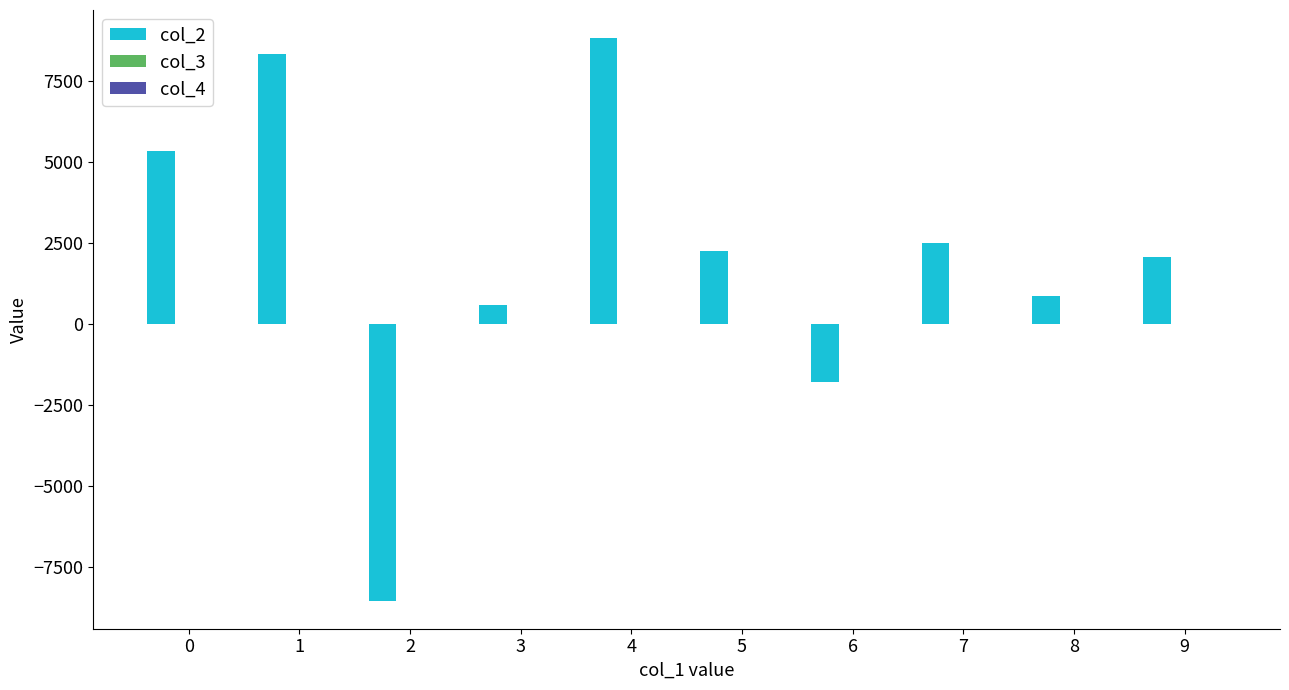

What is the spread (max minus min) of values at 5?

2263.6